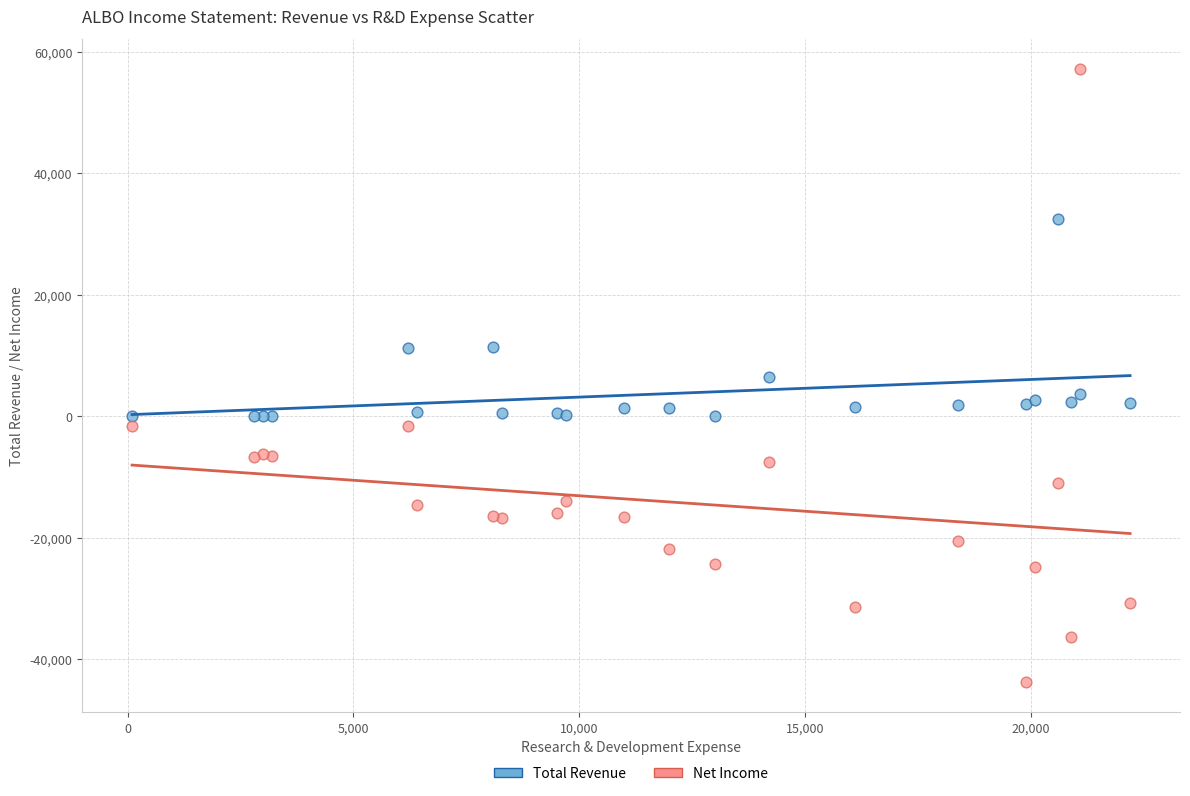

What are all the series names shown in the legend?

Total Revenue, Net Income